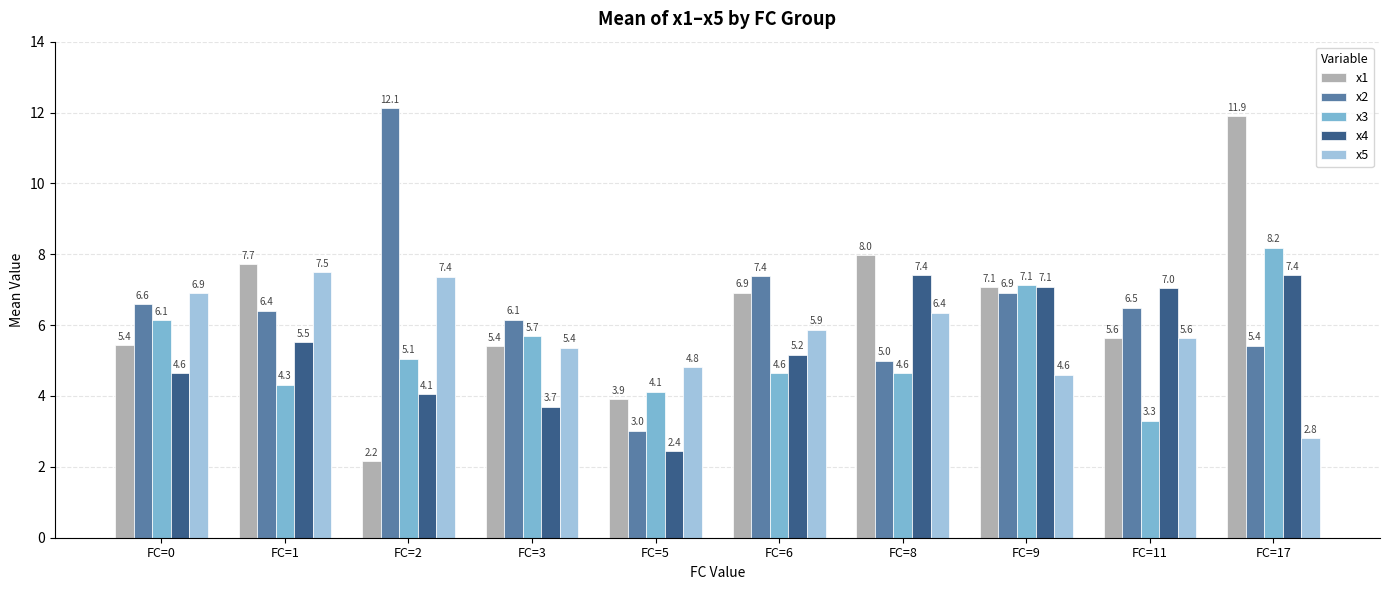

What is the minimum value for x5?

2.8